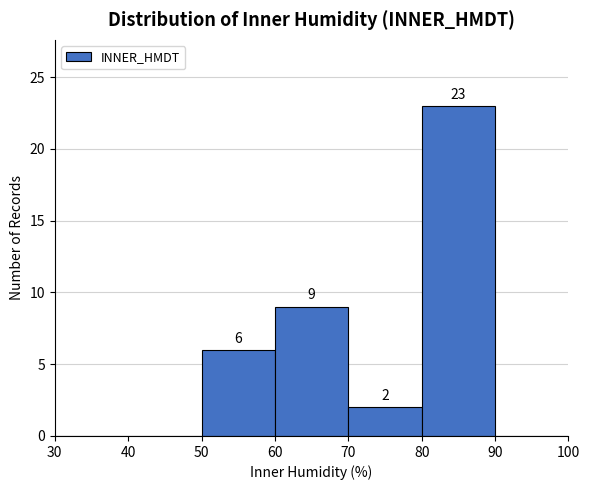

Which range on the x-axis has the tallest bar?

80 to 90